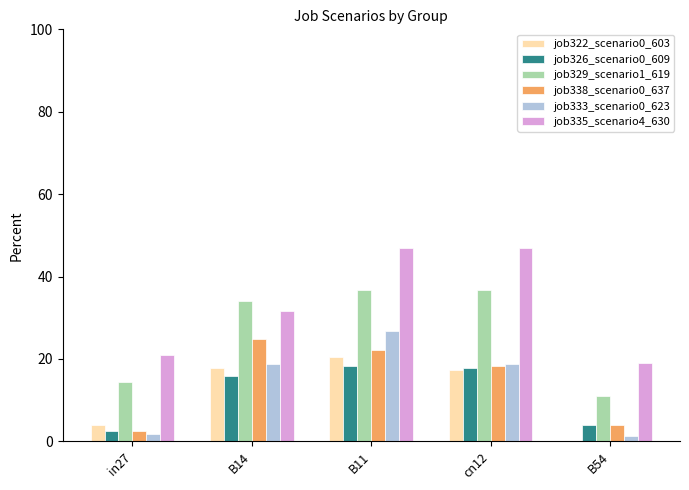

True or false: job322_scenario0_603 has a value of 20.5 at B11.

True